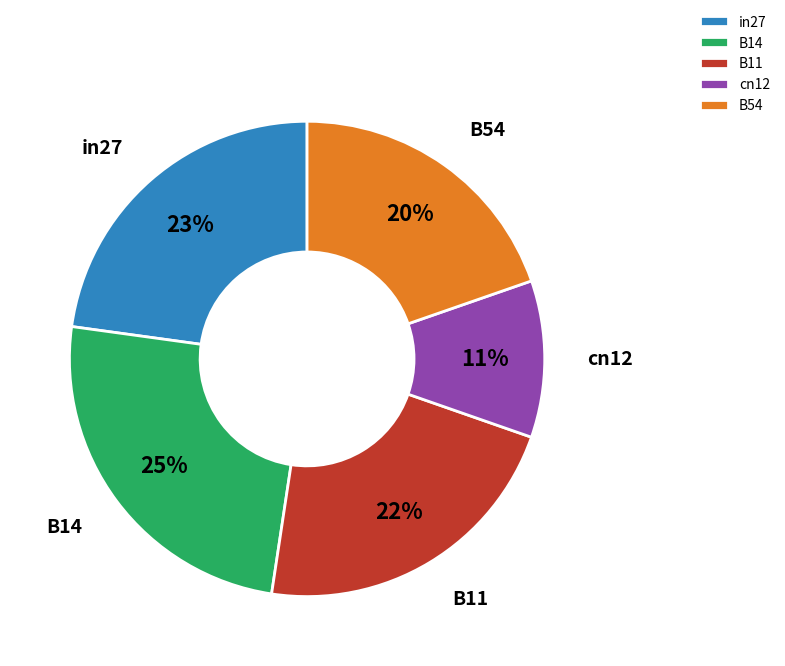

What percentage is the B11 slice, to the nearest percent?

22%